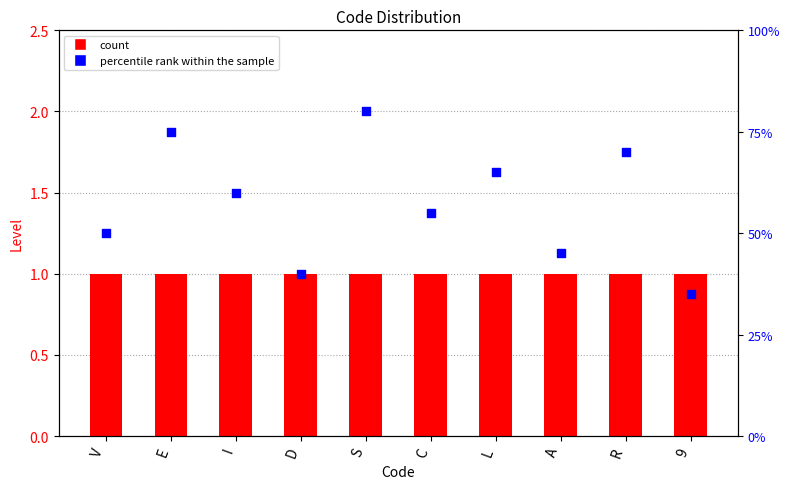

At how many categories does at least one series exceed 46?

7